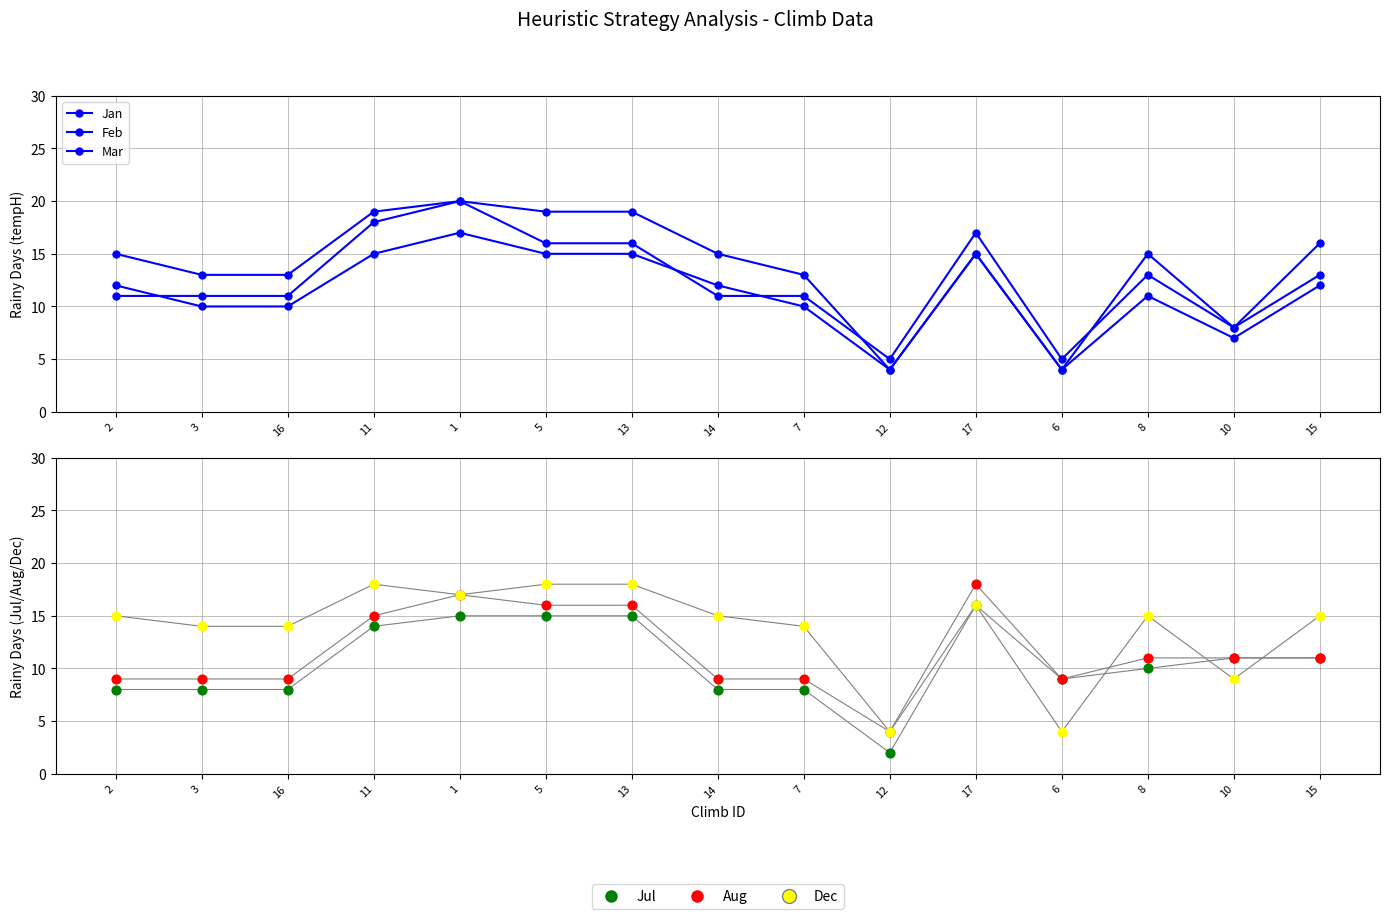

At which category is the sum across all series the highest?

1